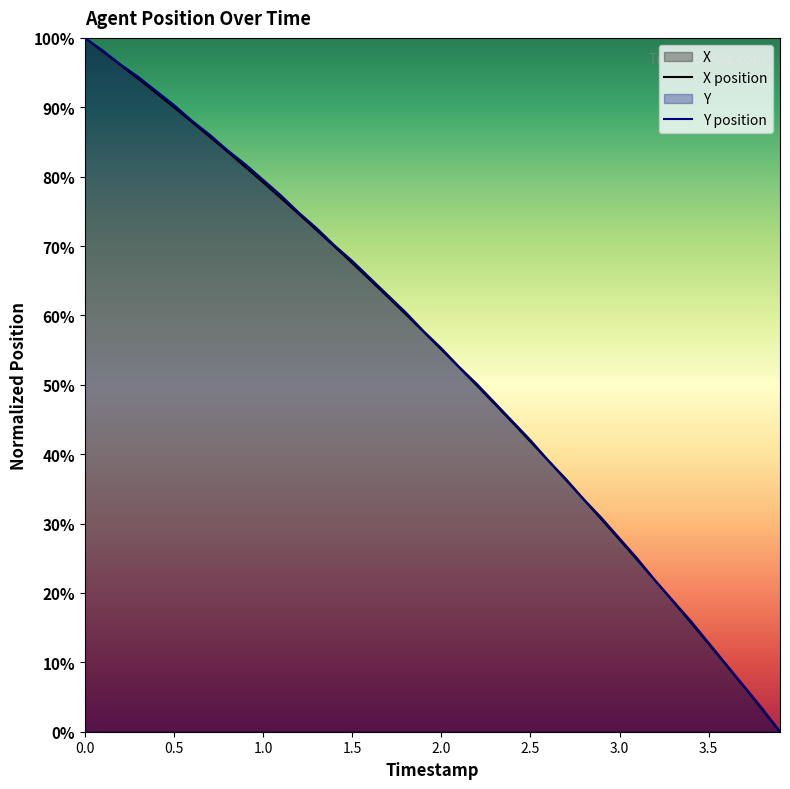

Reading left to right, transcribe all the data shown in this chart.

X: 100.0	98.1	96.1	94.1	92.1	90.0	87.9	85.8	83.6	81.4	79.2	76.9	74.6	72.3	69.9	67.5	65.1	62.7	60.2	57.7	55.1	52.5	49.9	47.2	44.5	41.8	39.1	36.3	33.4	30.6	27.7	24.7	21.8	18.8	15.7	12.7	9.5	6.4	3.2	0.0
Y: 100.0	98.2	96.2	94.4	92.4	90.3	88.1	86.1	83.8	81.8	79.6	77.3	74.8	72.6	70.1	67.9	65.4	62.9	60.4	57.8	55.3	52.6	50.1	47.4	44.7	42.0	39.1	36.4	33.5	30.8	27.9	24.9	21.8	18.9	16.0	12.8	9.7	6.5	3.4	0.0